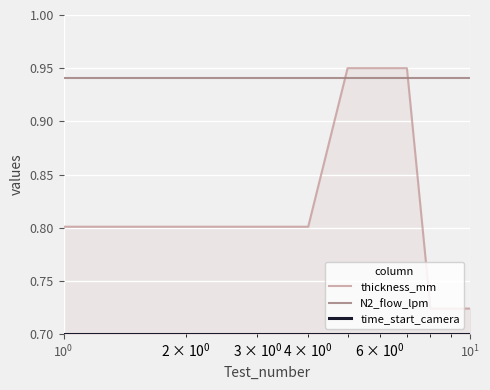

Rank the series by their maximum value, from lowest to highest.

time_start_camera, N2_flow_lpm, thickness_mm